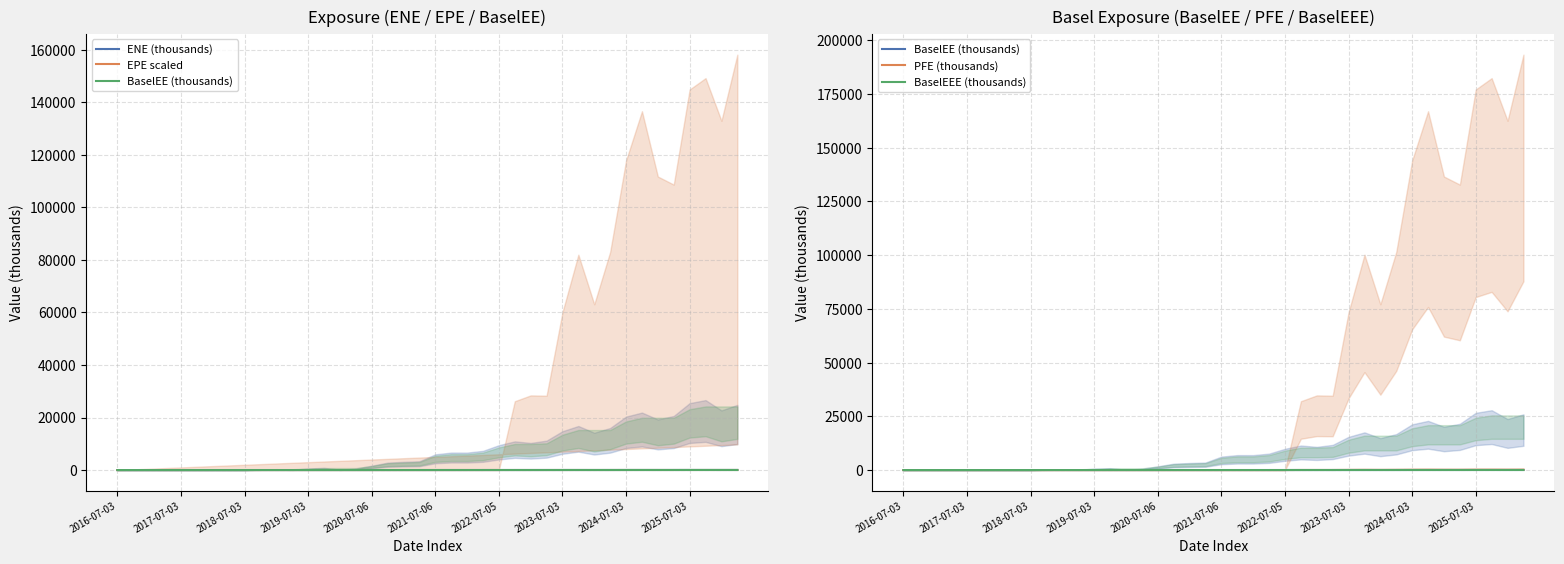

Where is the first local maximum for ENE (thousands)?

10